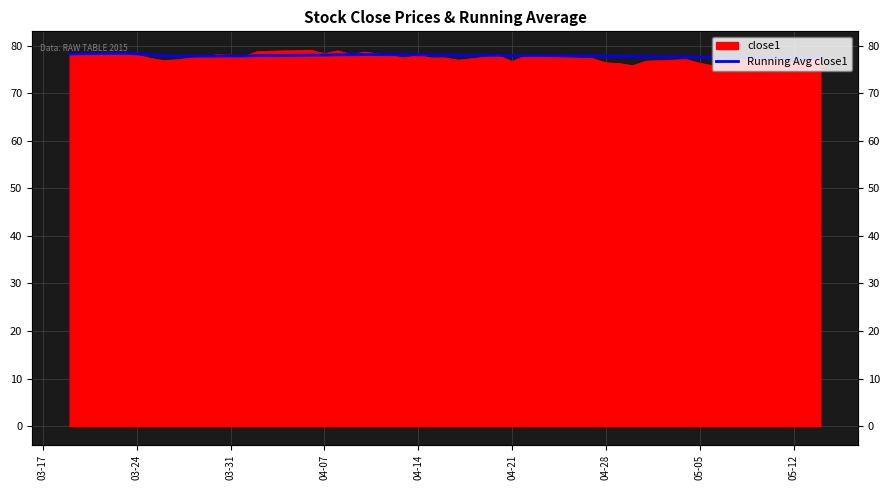

How many points are lower than both their immediate neighbors (excluding endpoints)?

3